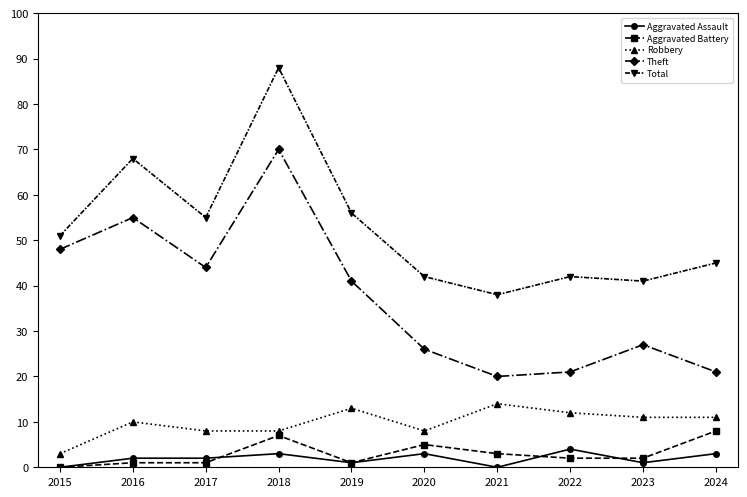

At which label is Total closest to 63?

2016